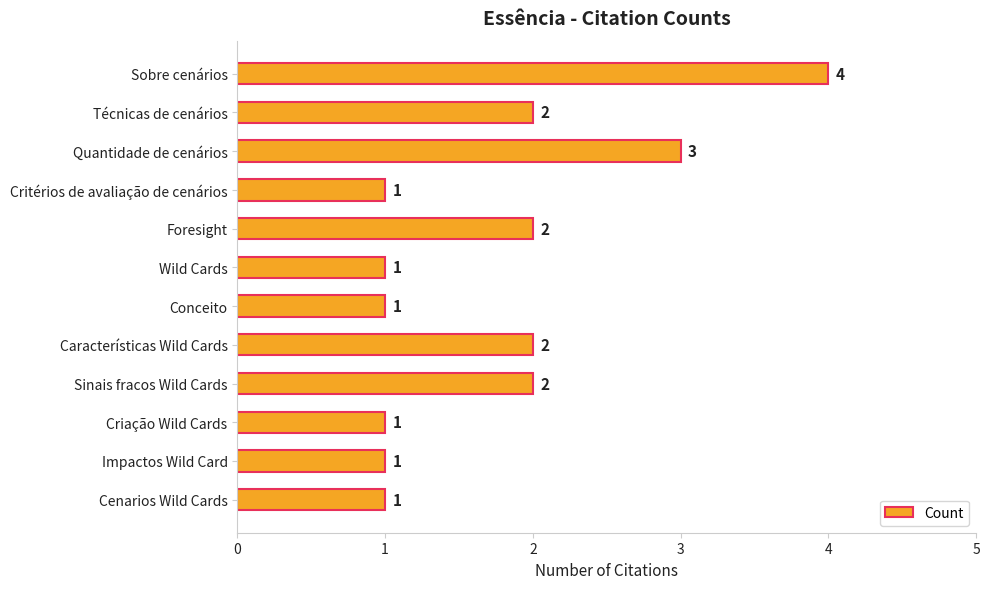

Which has a higher value, Sobre cenários or Conceito?

Sobre cenários